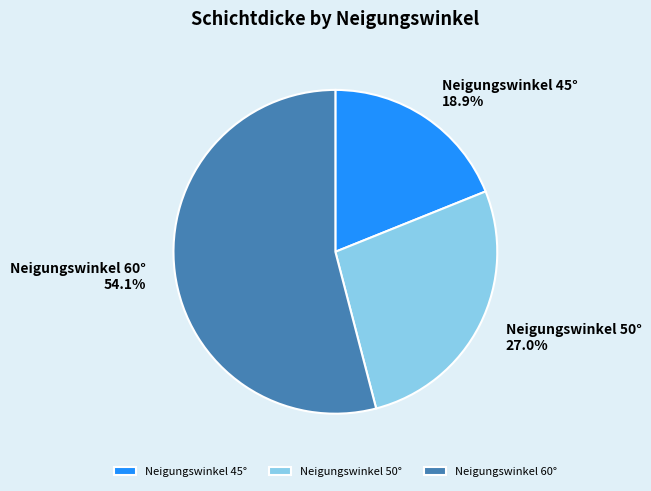

Which slice represents more than half of the pie?

Neigungswinkel 60°